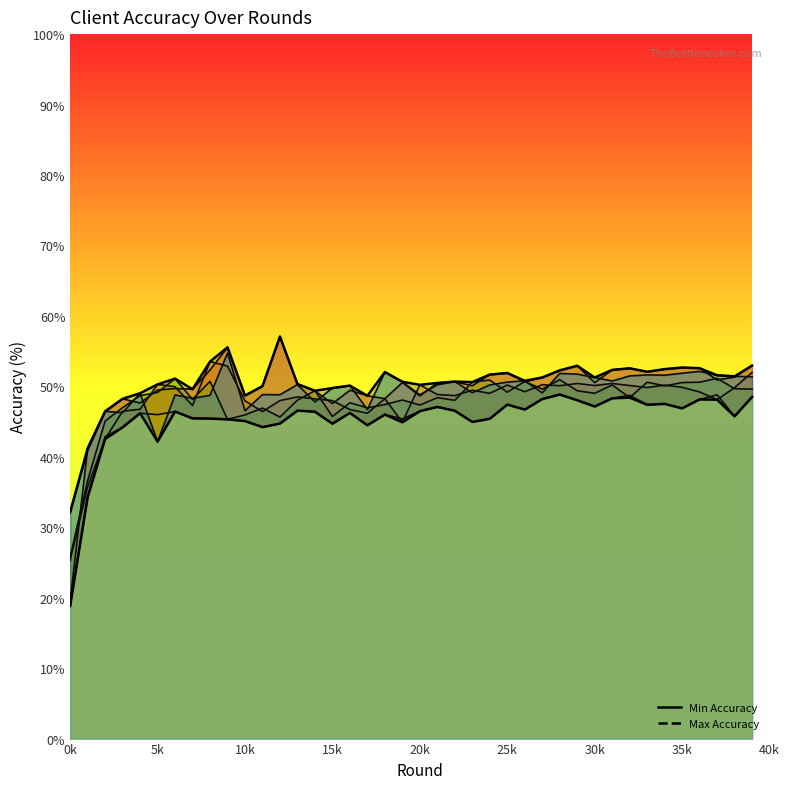

Count the number of data series in this chart.

2